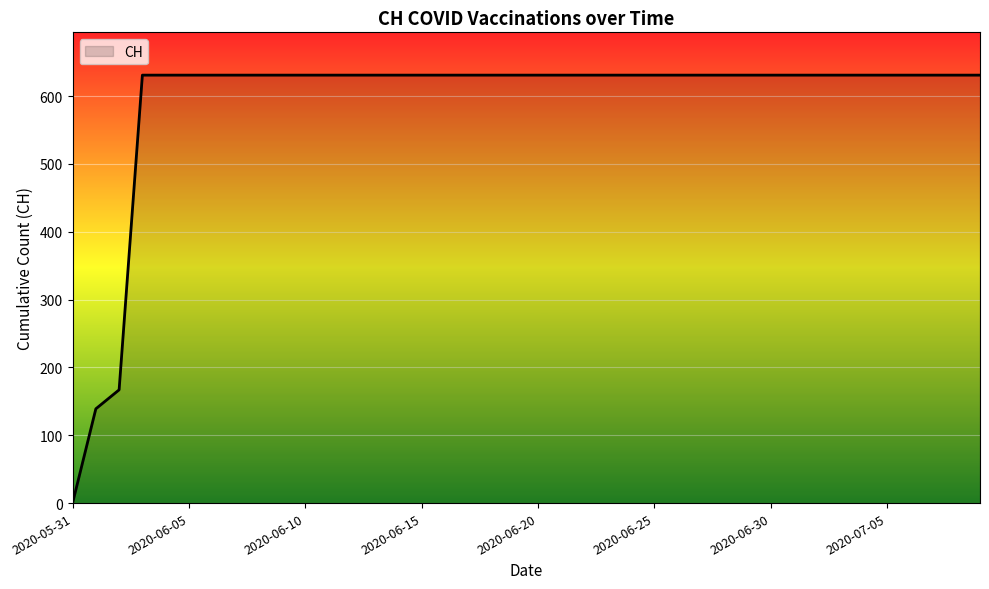

What is the greatest value displayed?

631